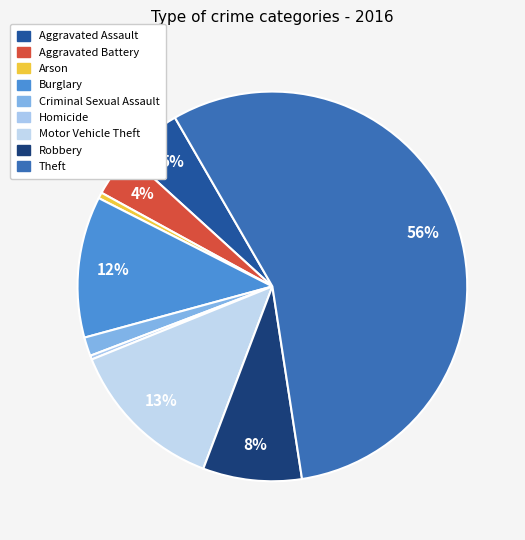

How many segments does this pie chart have?

9